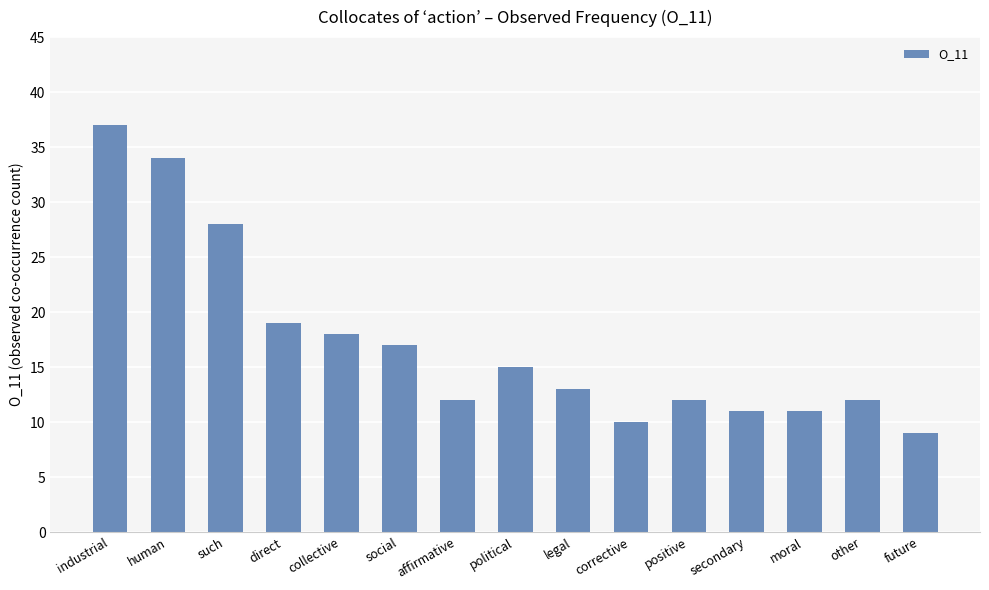

Which has a higher value, secondary or industrial?

industrial